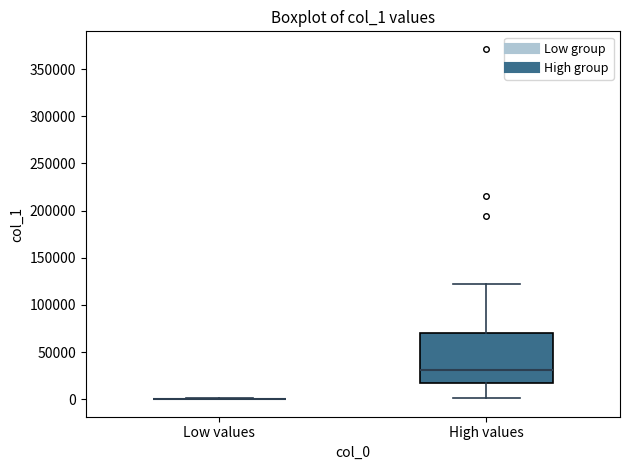

Where does the upper whisker of the box for High values end on the y-axis? The values are not printed on the chart, so give them approximately, as read against the axis.

125000